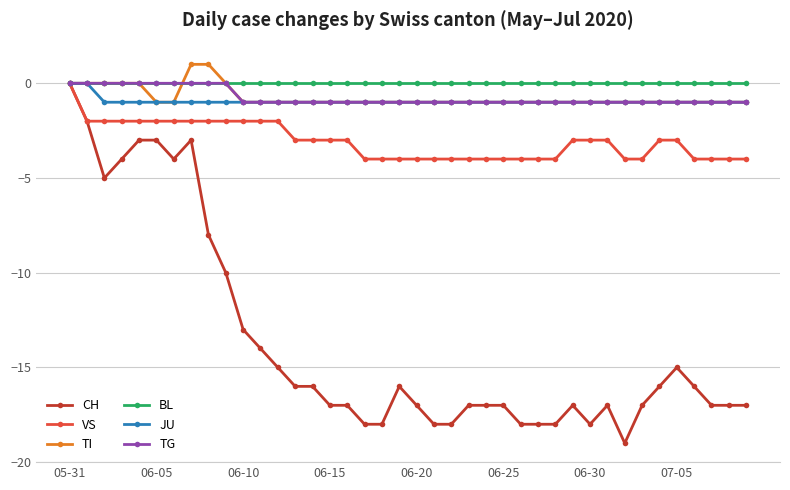

What is the difference between the maximum and minimum values in the TG series?

1